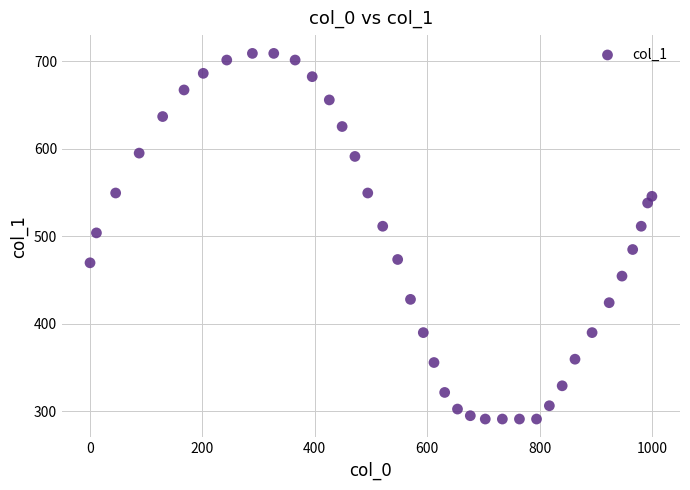

What is the range of X values (max minus min)?

1000.0